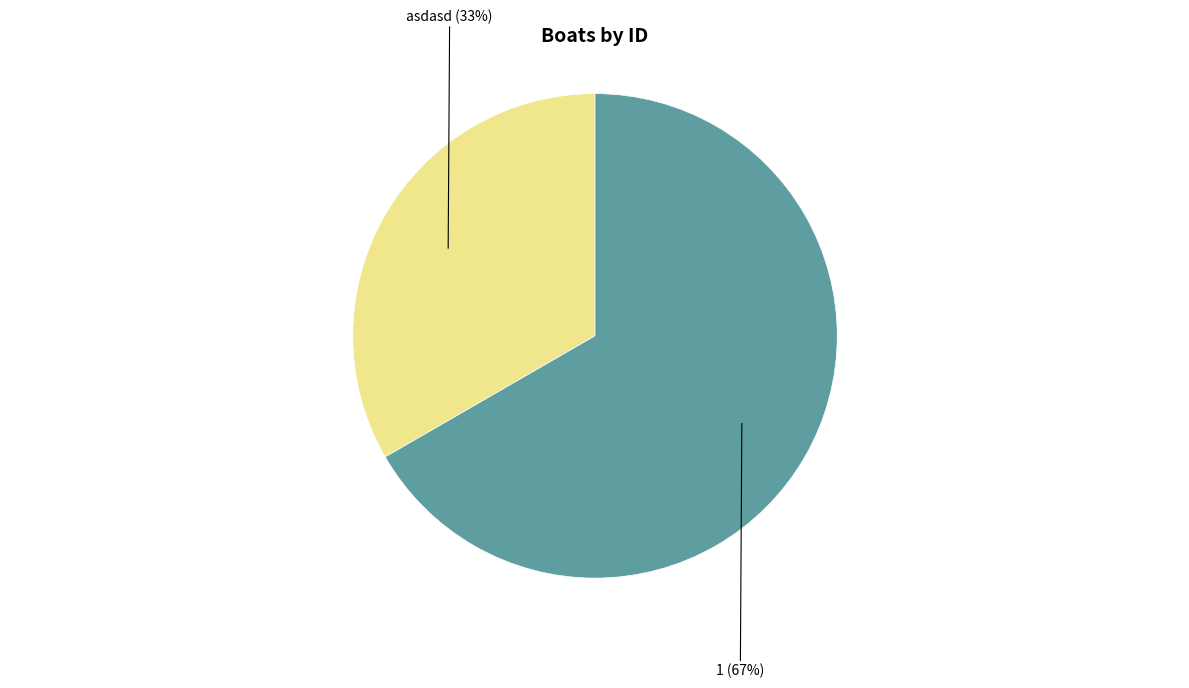

To the nearest percent, what is the average slice percentage?

50%